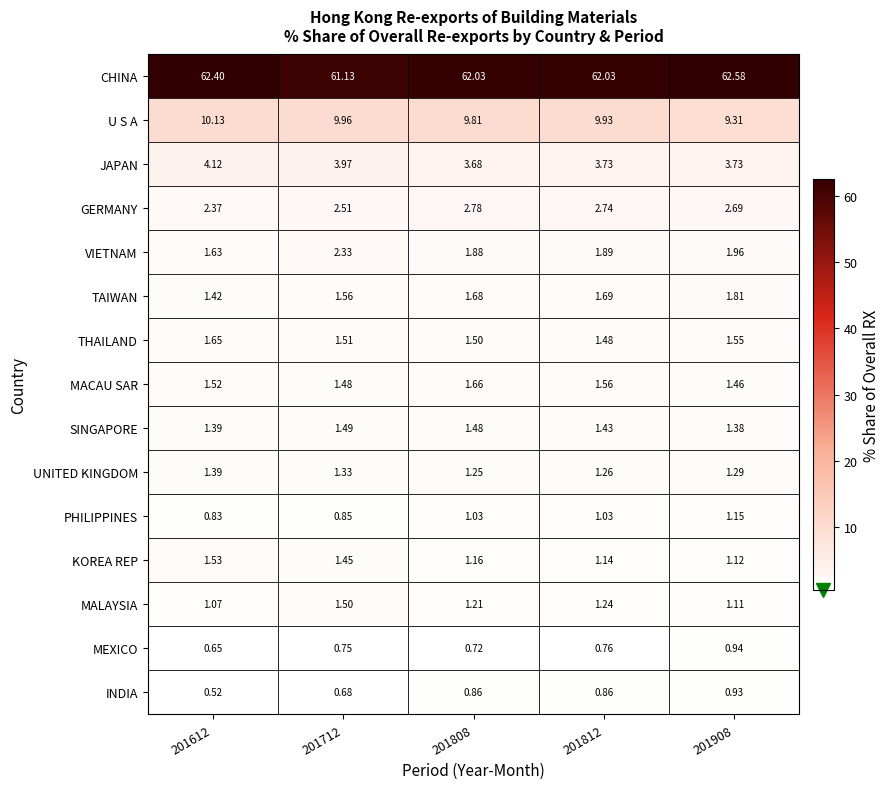

Rank the series at 201712 from highest to lowest value.

CHINA, U S A, JAPAN, GERMANY, VIETNAM, TAIWAN, THAILAND, MALAYSIA, SINGAPORE, MACAU SAR, KOREA REP, UNITED KINGDOM, PHILIPPINES, MEXICO, INDIA